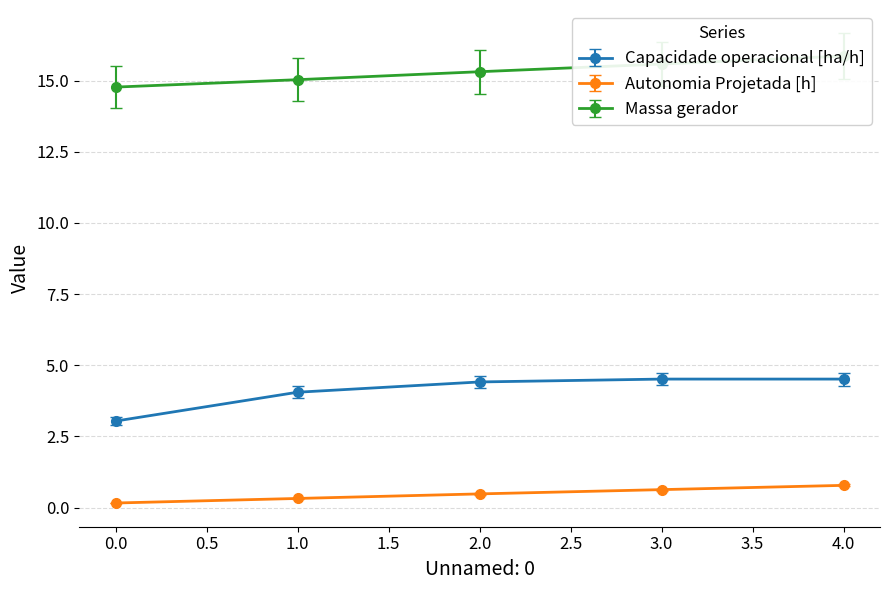

How many lines are shown in the chart?

6